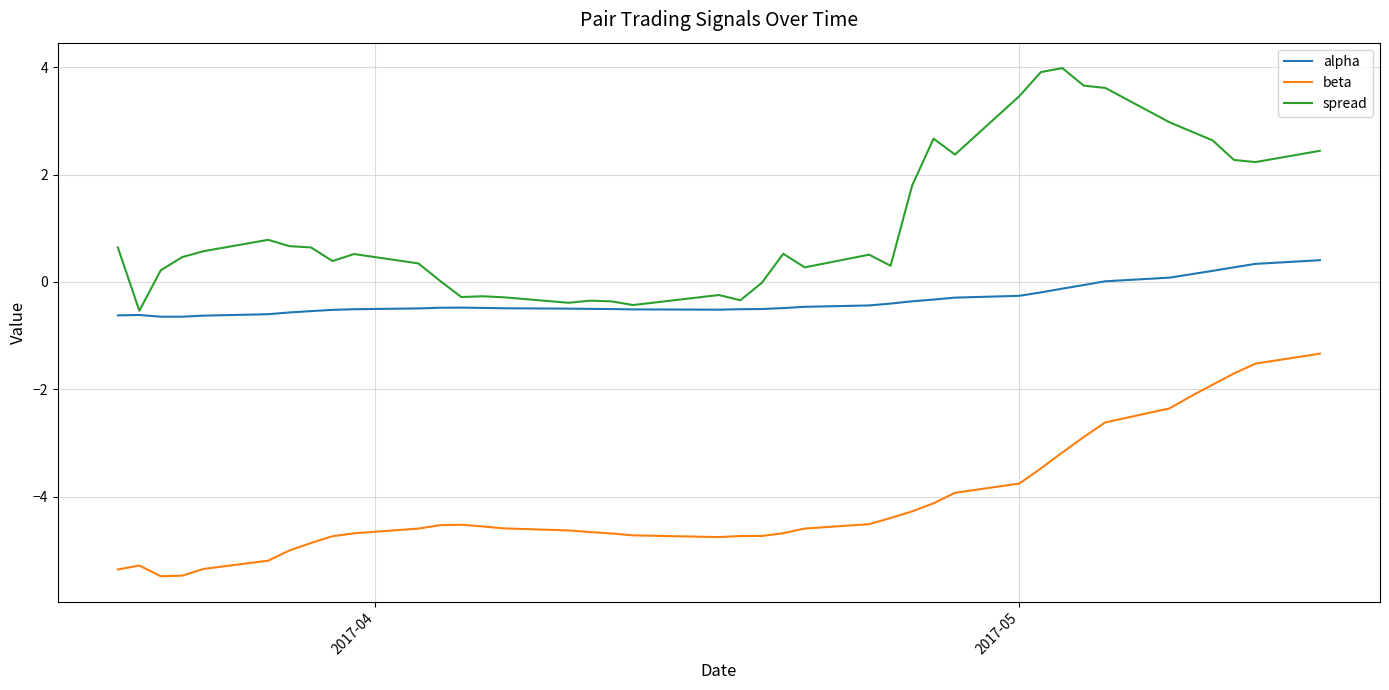

What is the maximum value for beta?

-1.3